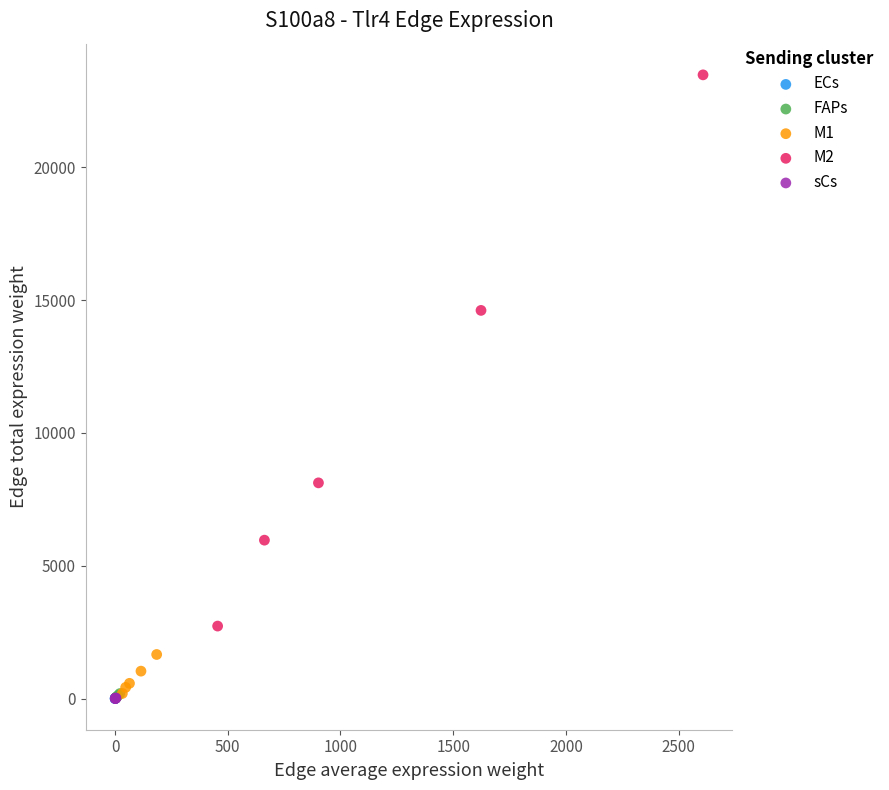

Which series has the widest spread of Y values?

M2